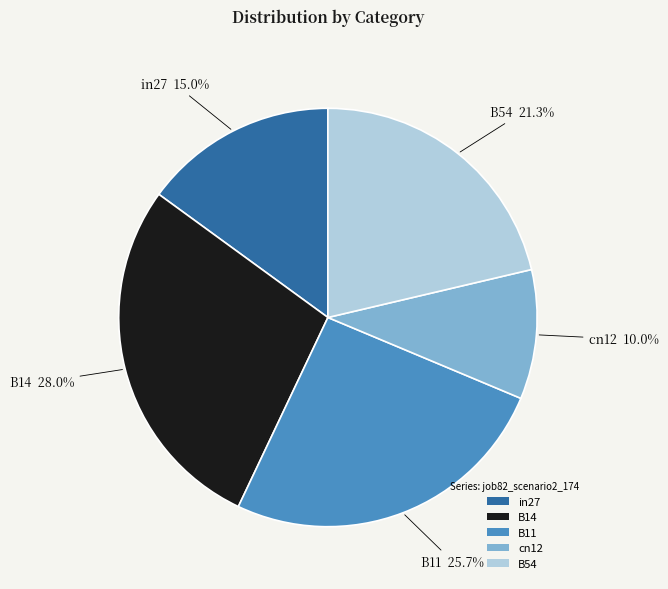

How many segments does this pie chart have?

5